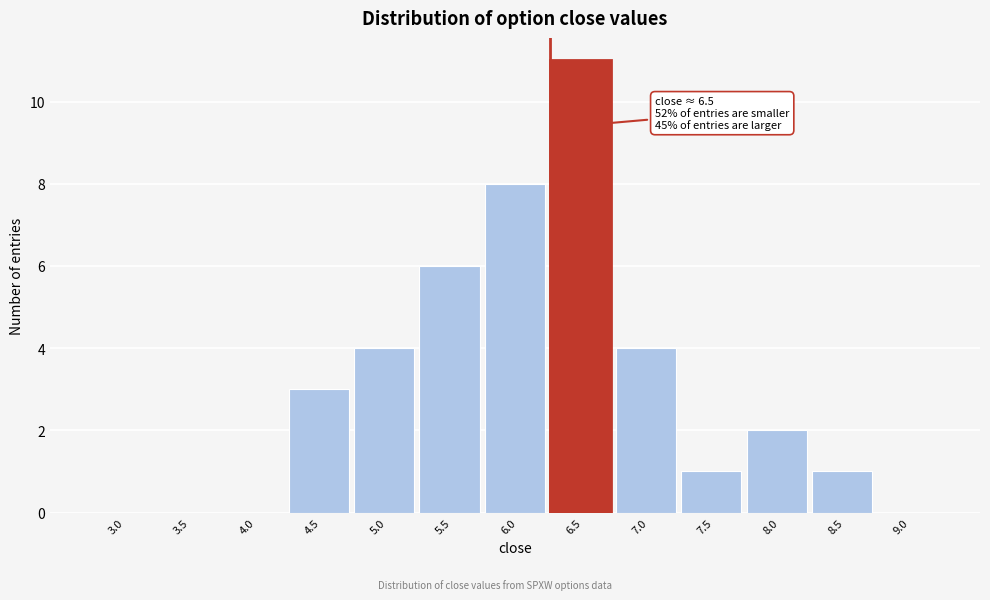

Reading left to right, extract all data points from this chart.

3.0=0	3.5=0	4.0=0	4.5=3	5.0=4	5.5=6	6.0=8	6.5=11	7.0=4	7.5=1	8.0=2	8.5=1	9.0=0